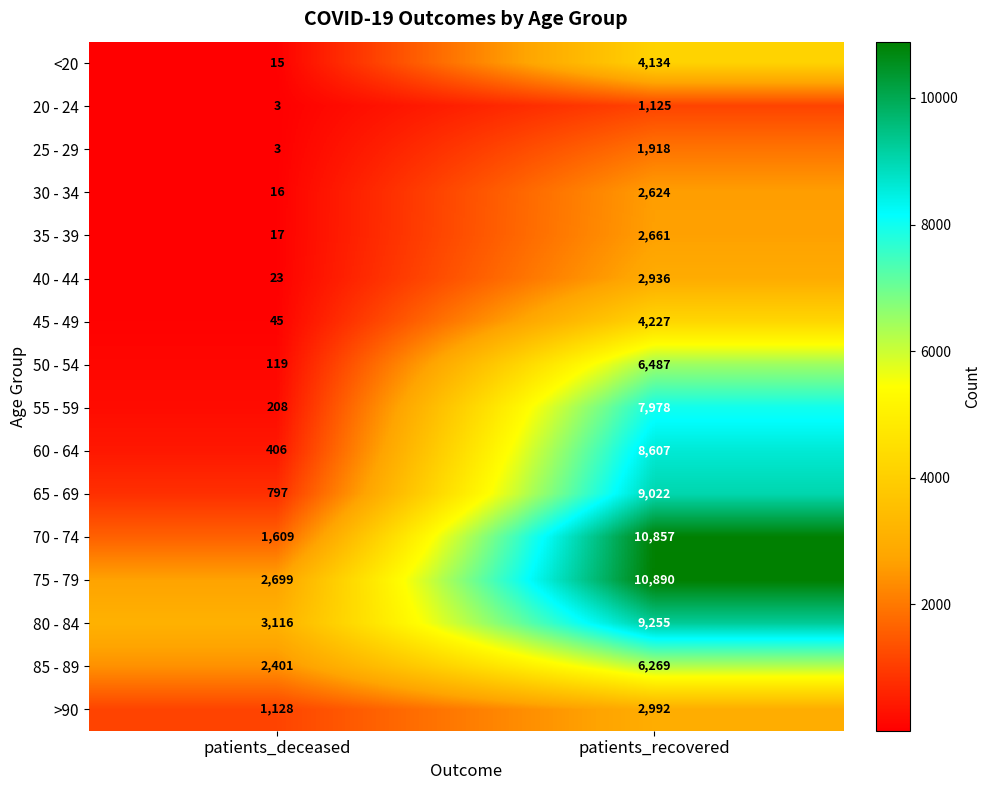

How many categories are shown in the chart?

2